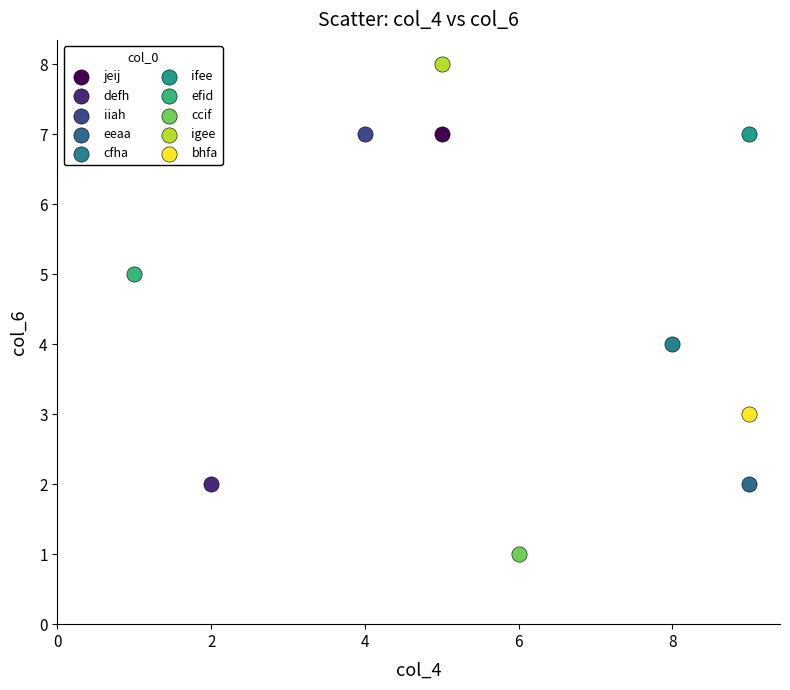

Which series reaches the minimum Y coordinate?

ccif